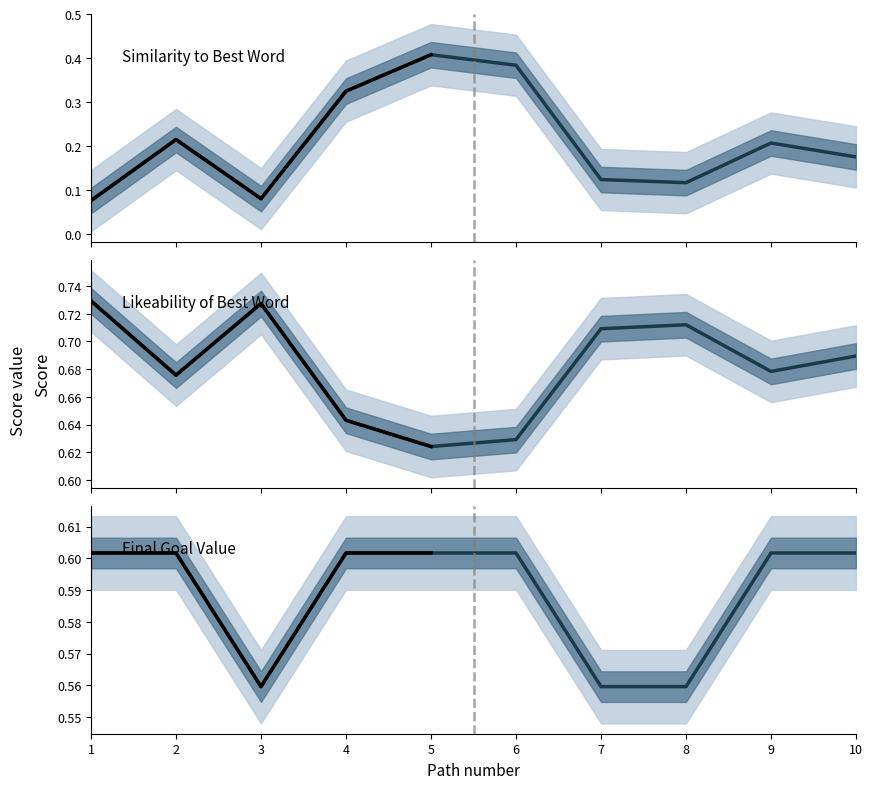

Where is the first local maximum for sim_best_word?

2